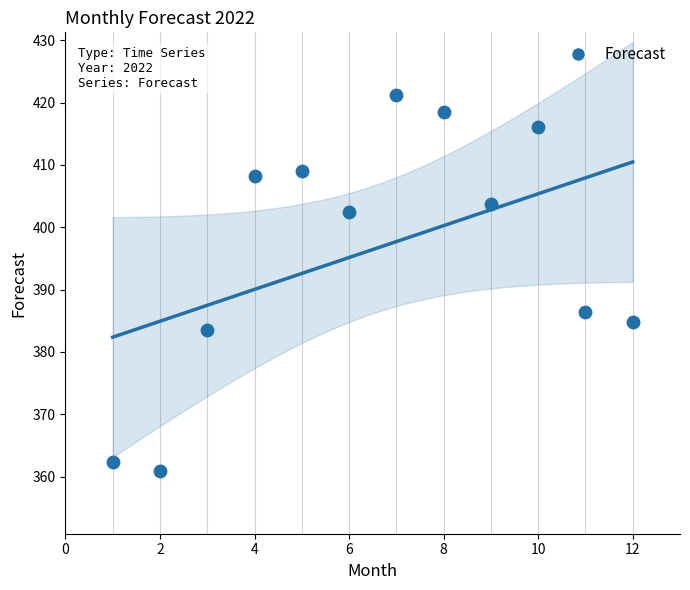

What is the range of X values (max minus min)?

11.0